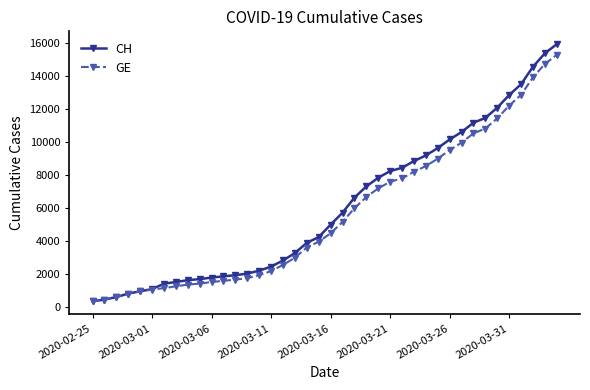

What is the value of the CH point at the 26th from the left?

8249